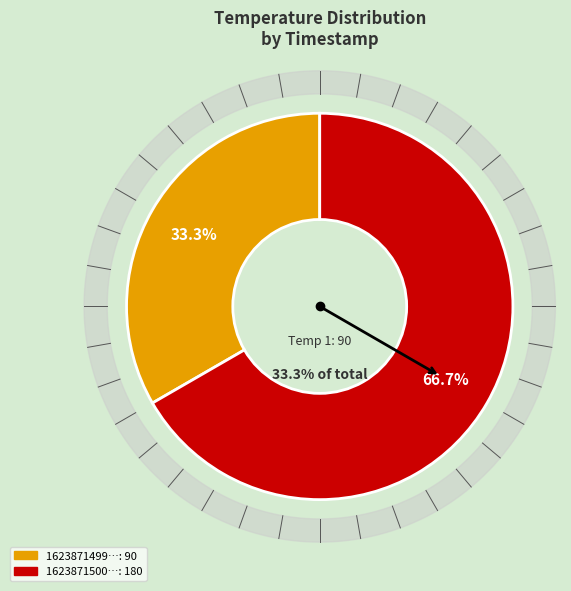

Which slice is the largest?

1623871500059